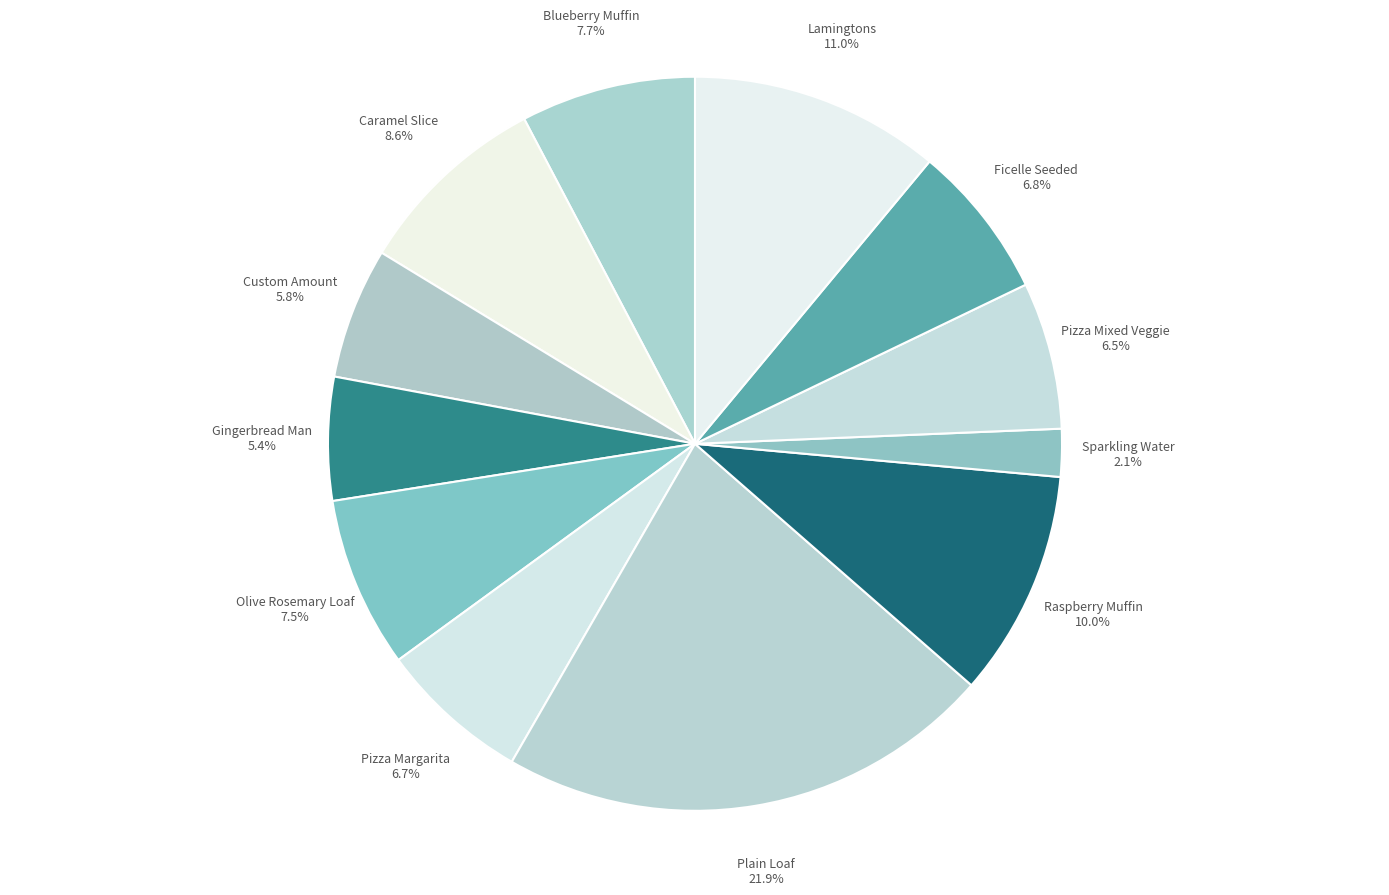

How many segments does this pie chart have?

12